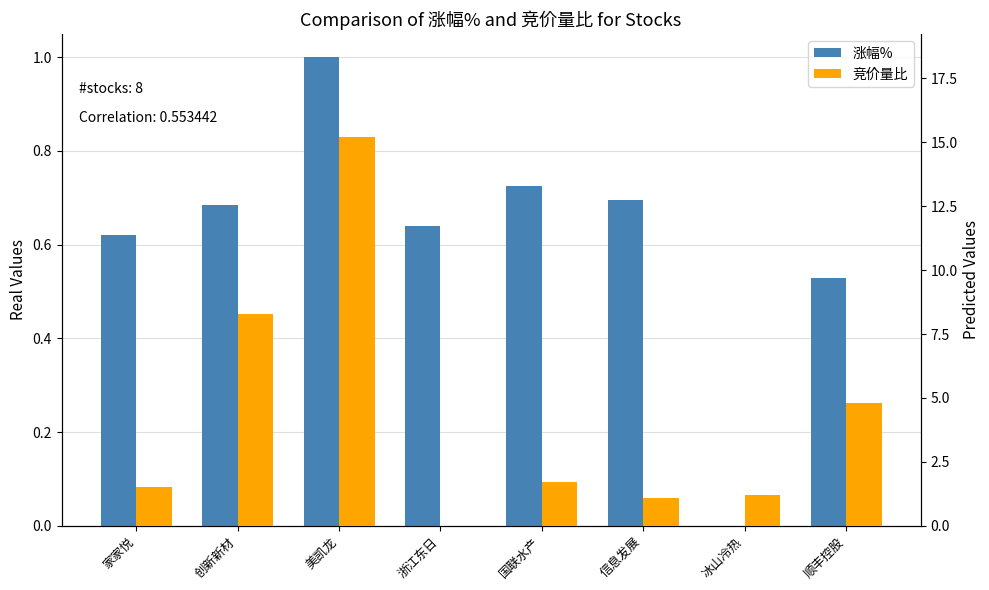

How many groups of bars are there?

8